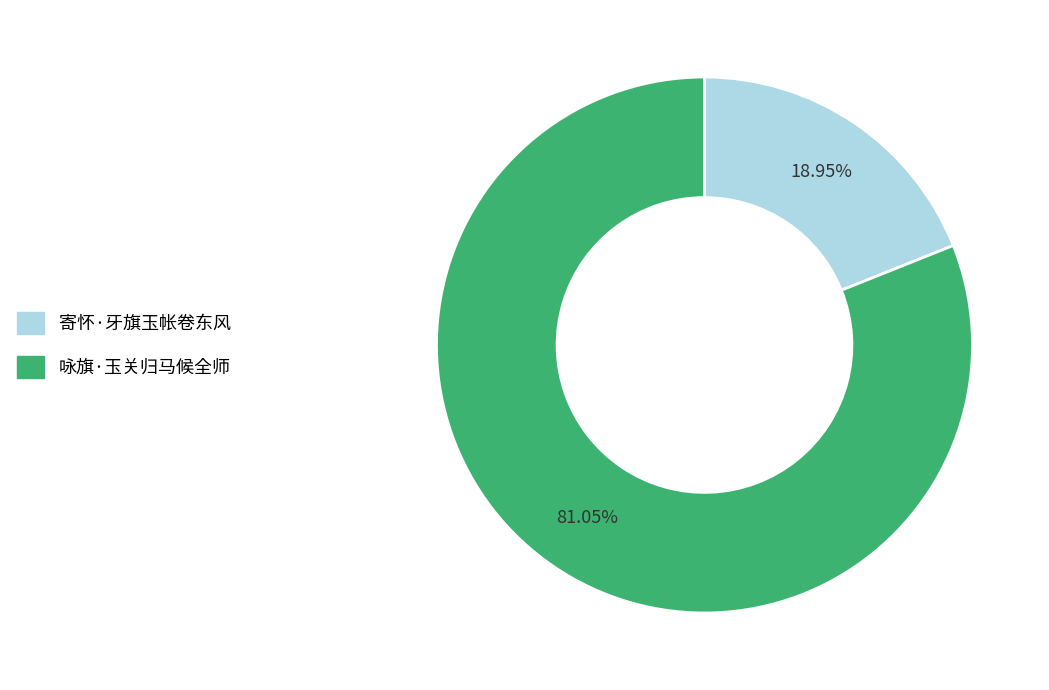

How many slices are in this pie chart?

2